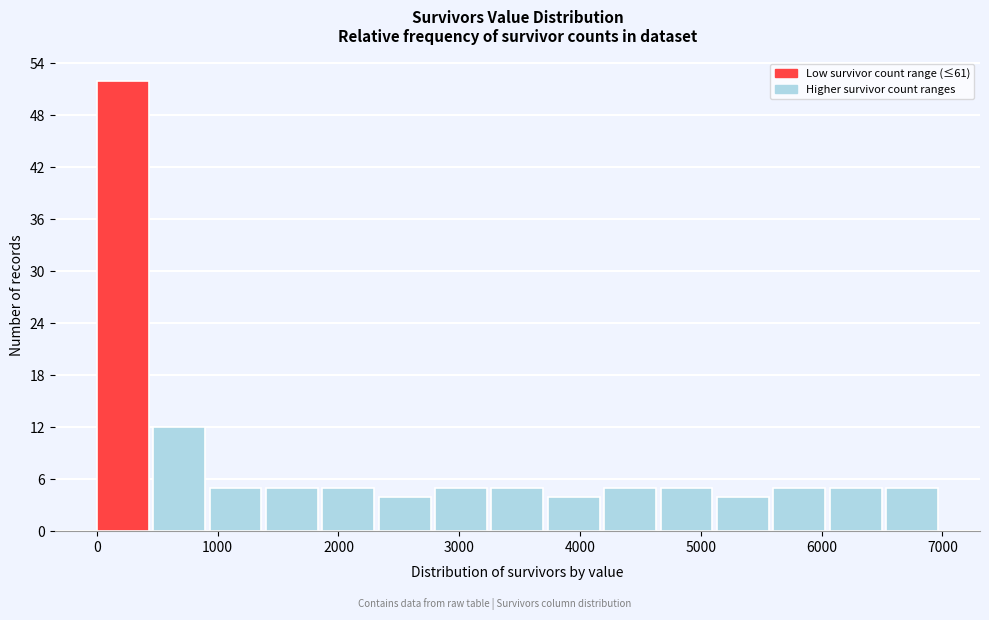

Which range on the x-axis has the tallest bar?

0 to 500